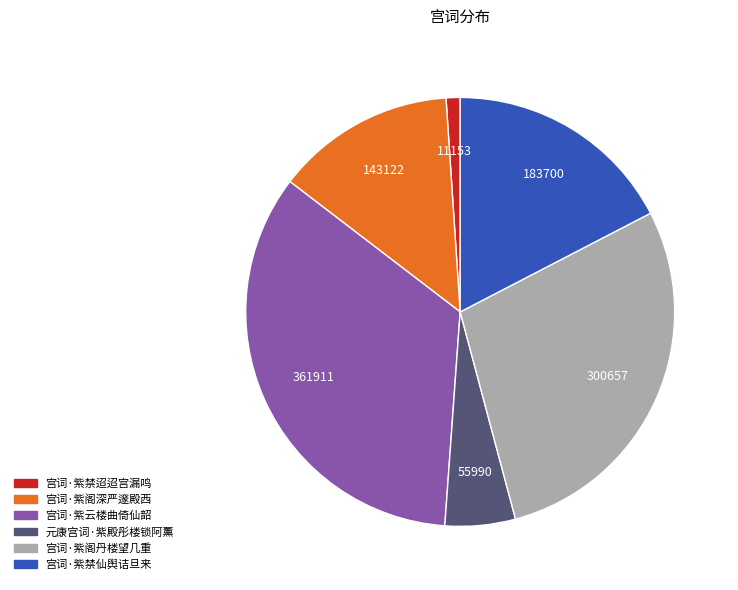

Combined, do 元康宫词·紫殿彤楼锁阿薰 and 宫词·紫云楼曲倚仙韶 account for over 50%?

No